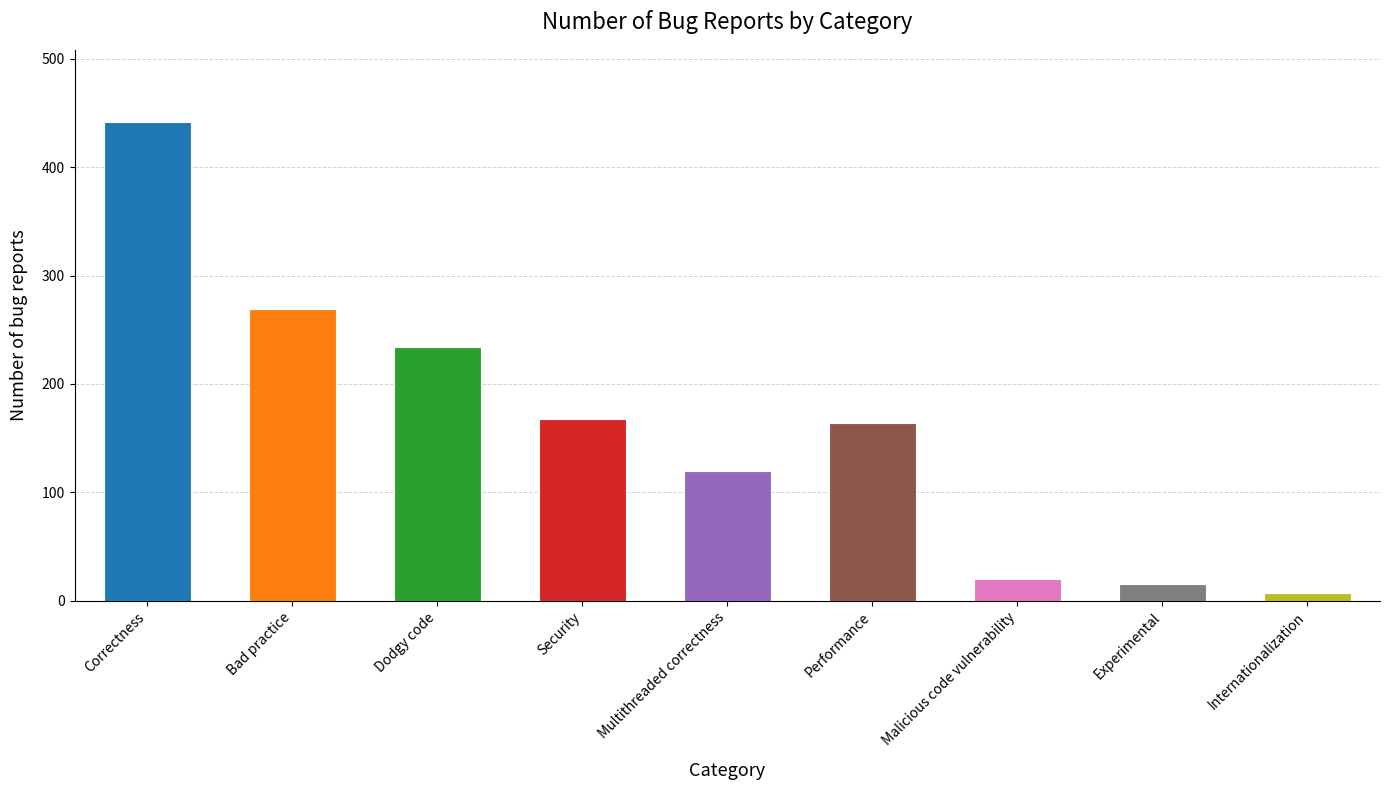

What is the maximum value shown in the chart?

442